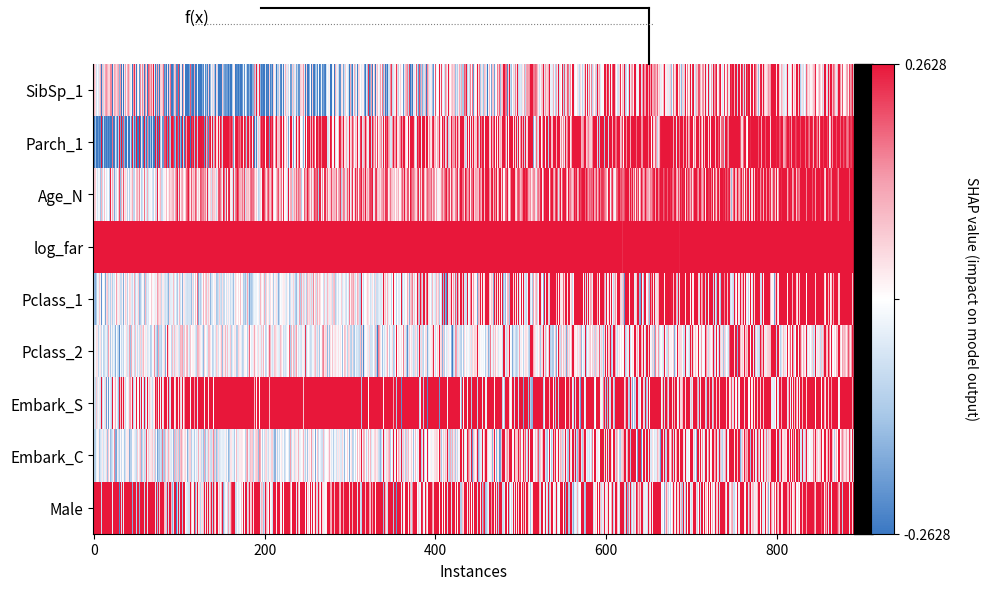

At which category is the sum across all series the highest?

6